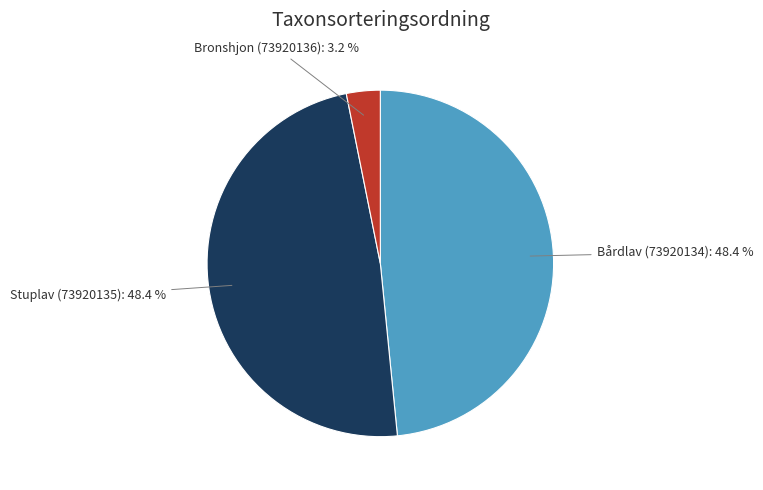

How many slices are in this pie chart?

3